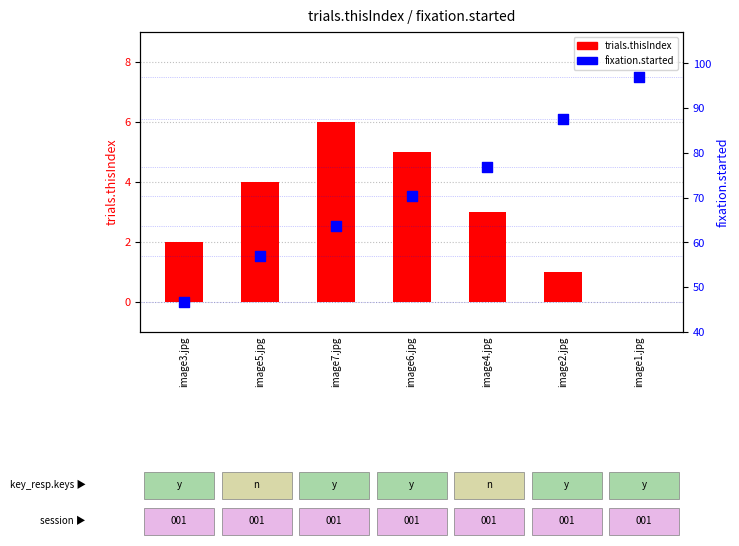

Which series has the widest spread of Y values?

fixation.started